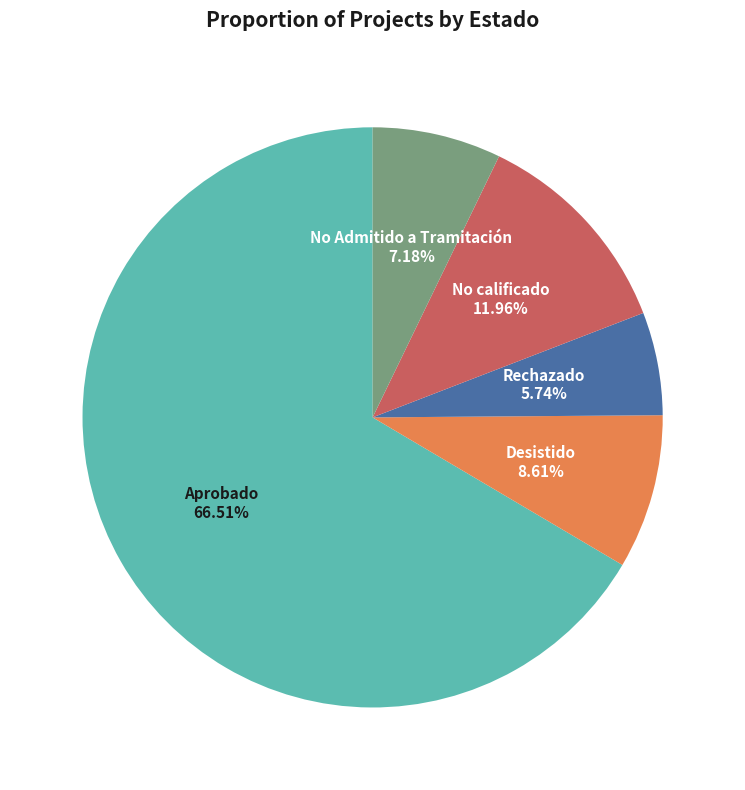

What percentage is the No calificado slice, to the nearest percent?

12%